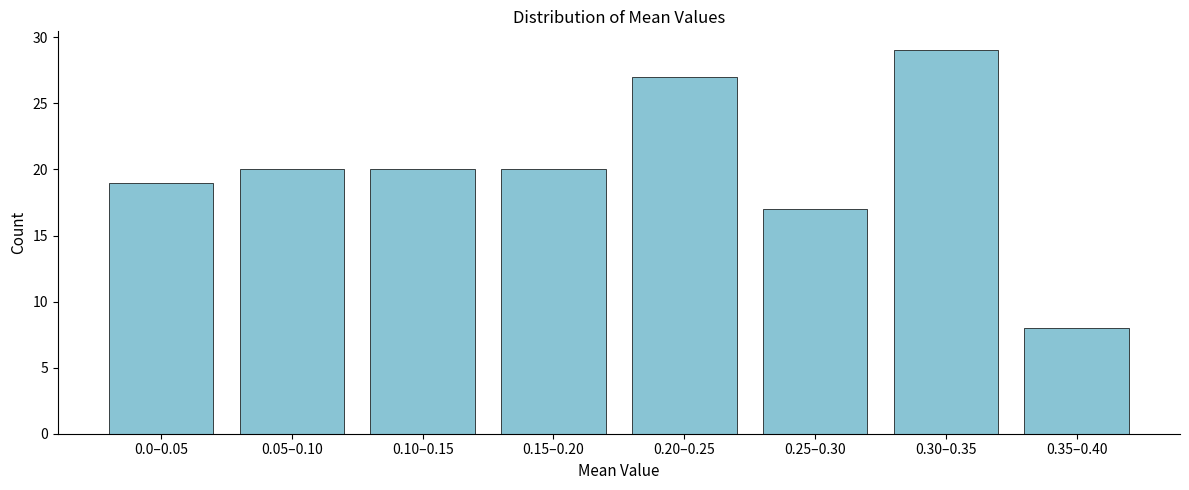

Reading left to right, extract all data points from this chart.

0.0–0.05=19	0.05–0.10=20	0.10–0.15=20	0.15–0.20=20	0.20–0.25=27	0.25–0.30=17	0.30–0.35=29	0.35–0.40=8